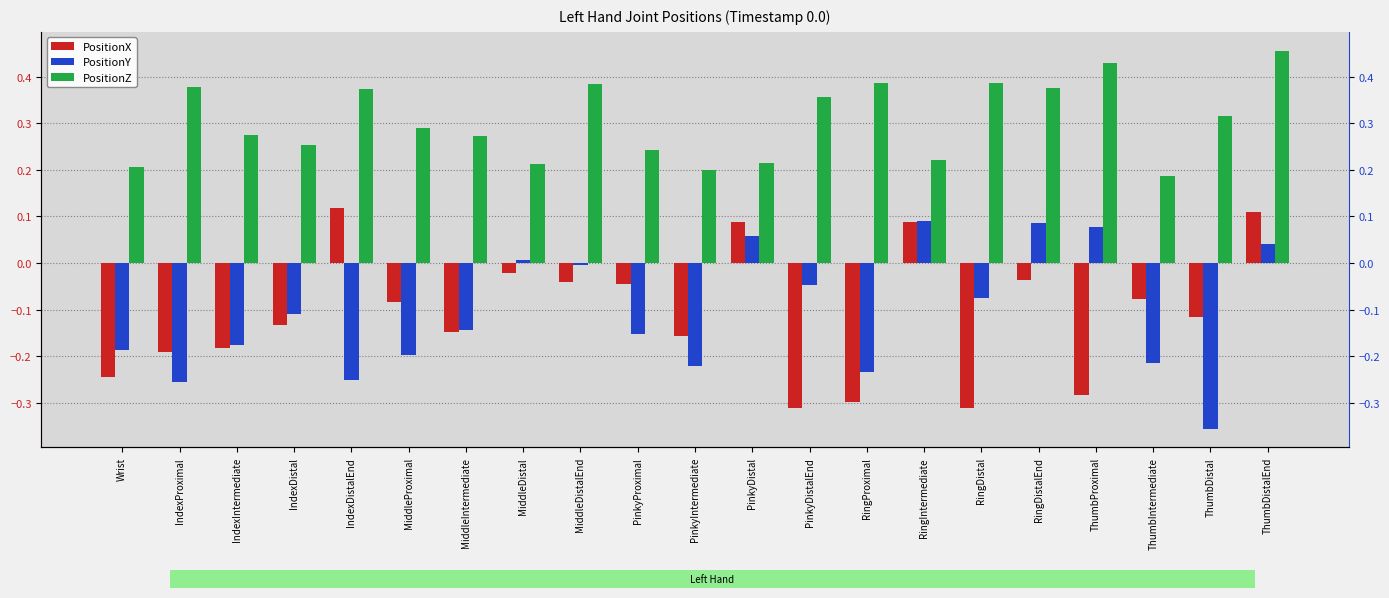

The PositionX series shows 0.1 at PinkyDistal. True or false?

True